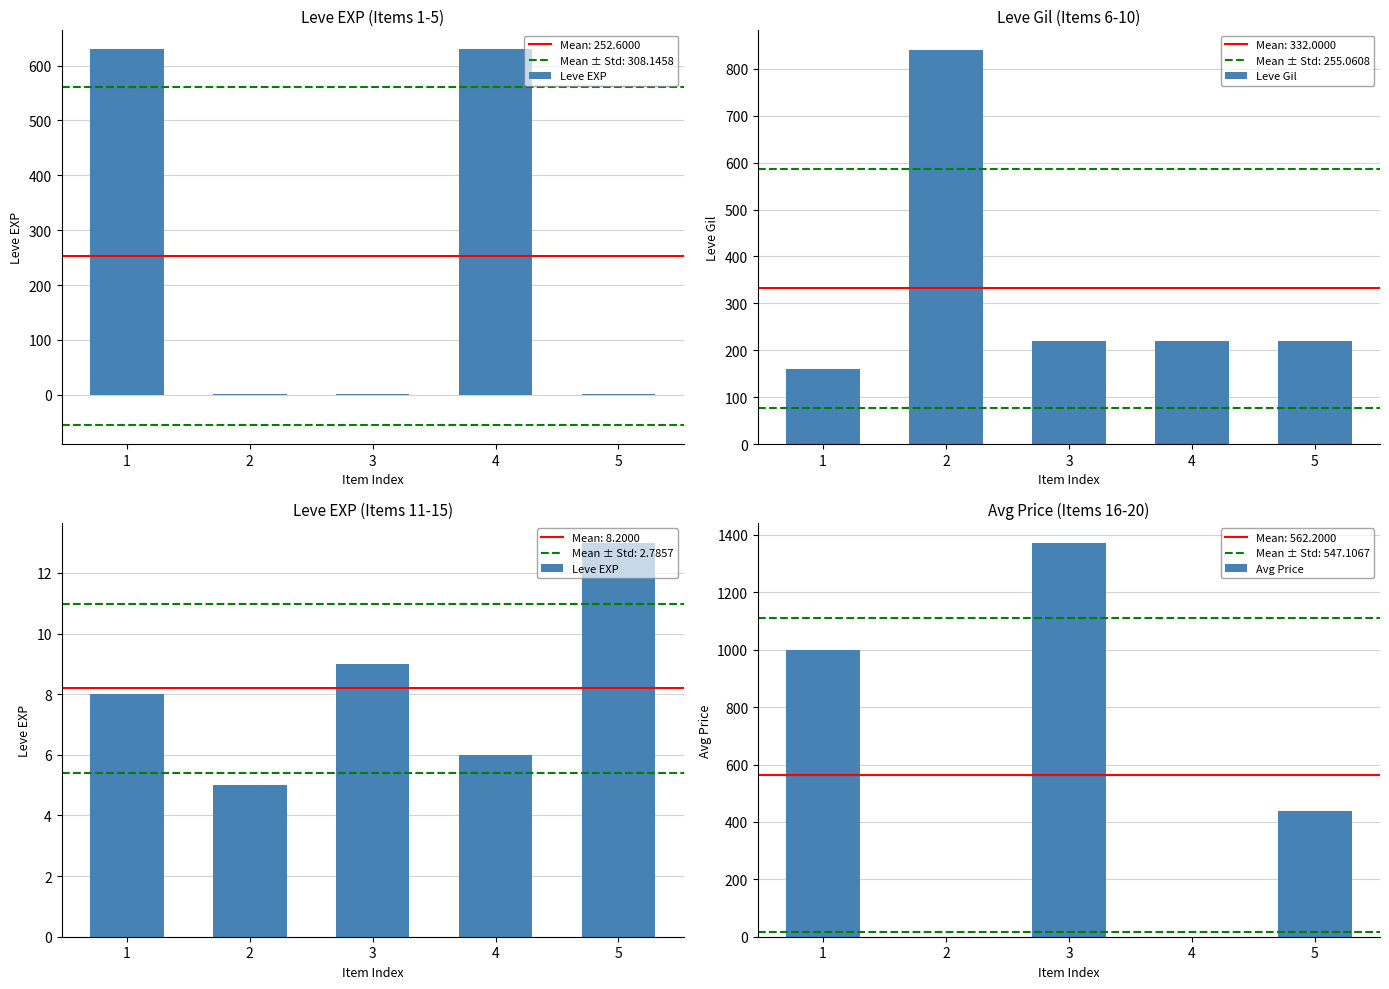

How many values in the Leve Gil series exceed 220?

1